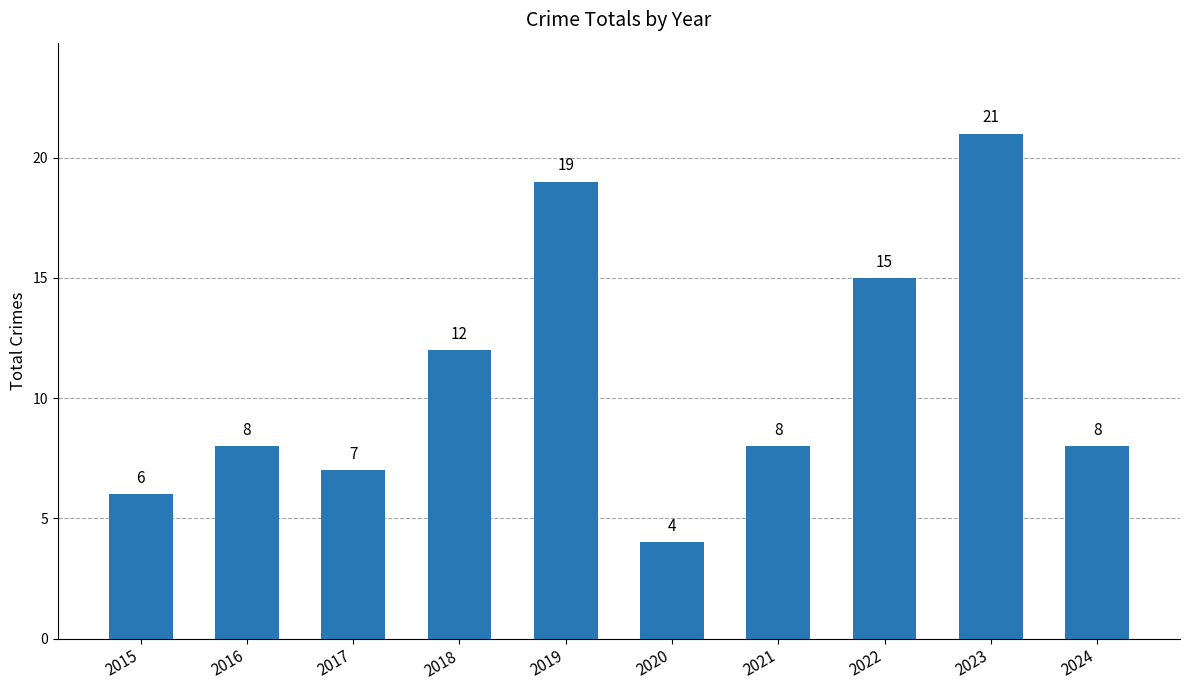

Which category has the lowest value across all series?

2020